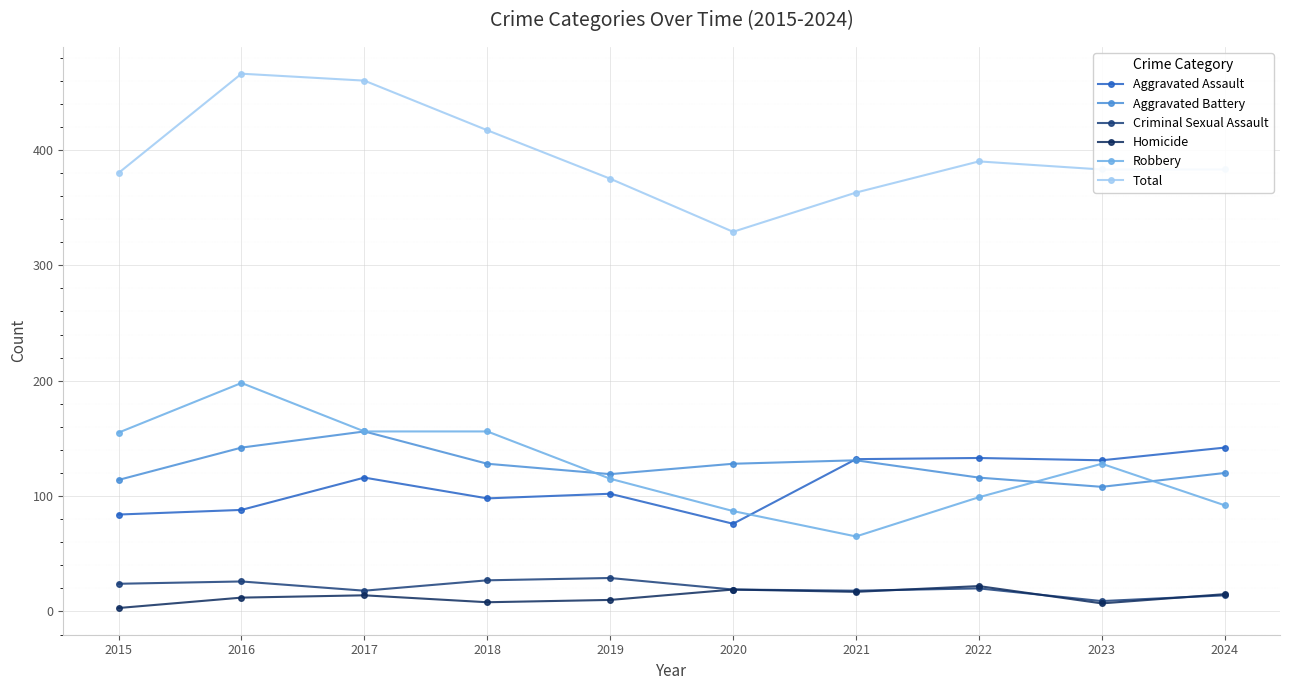

What is the sum of all Homicide values?

127